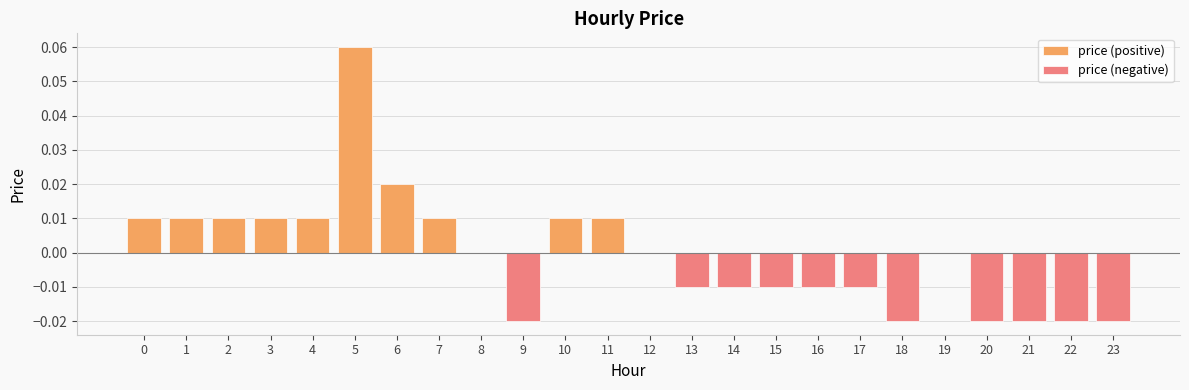

The value of price (positive) at 2 is 0.0. True or false?

False